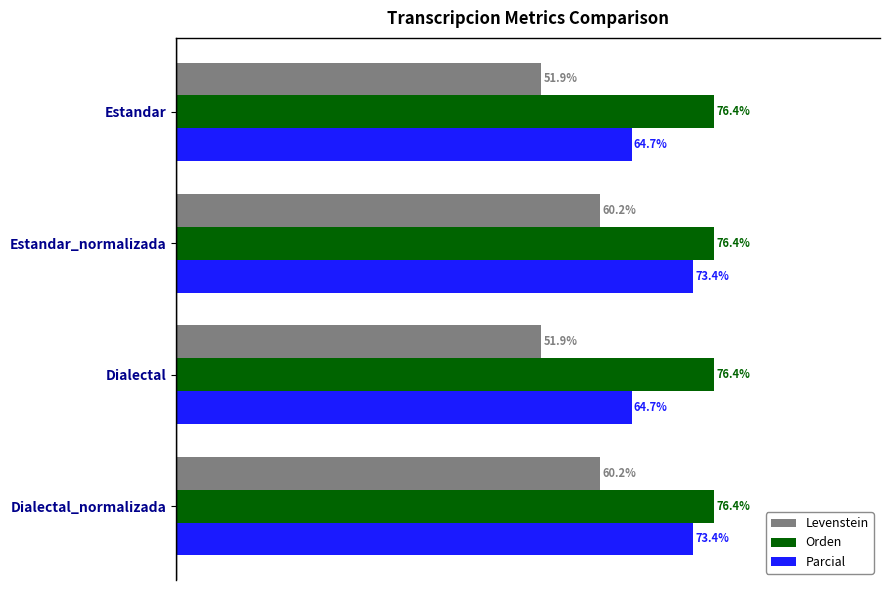

Which series changed the most between Estandar and Estandar_normalizada?

Parcial